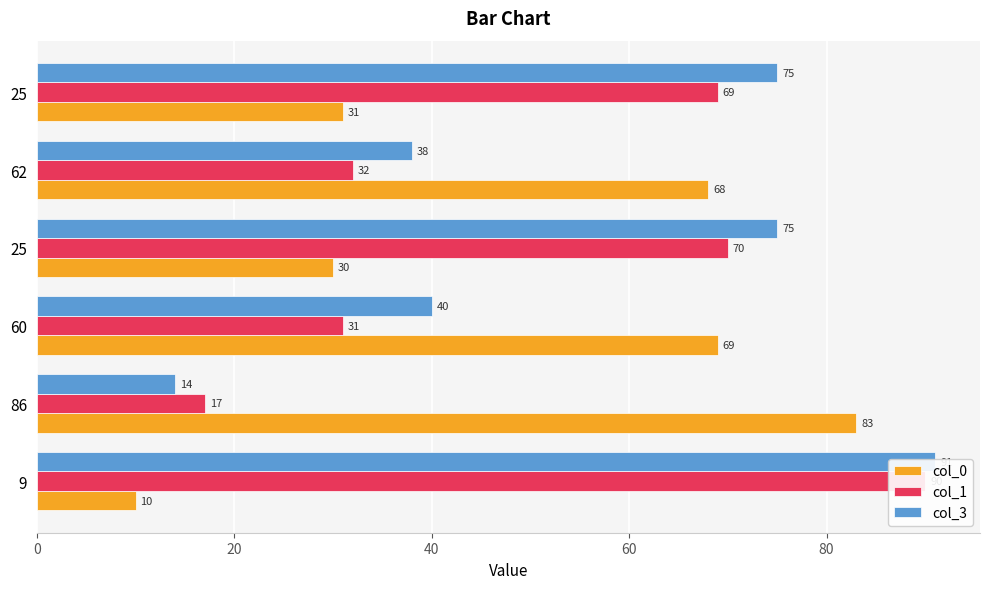

How many data points in col_0 are above 68?

2